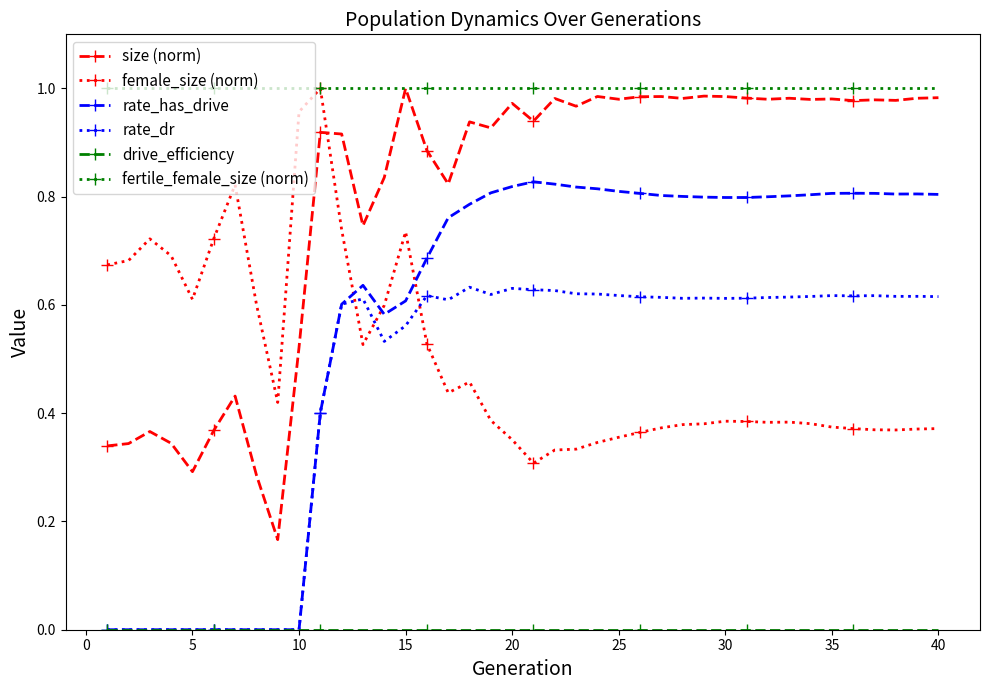

True or false: rate_dr has more than 1 points higher than both neighbors.

True